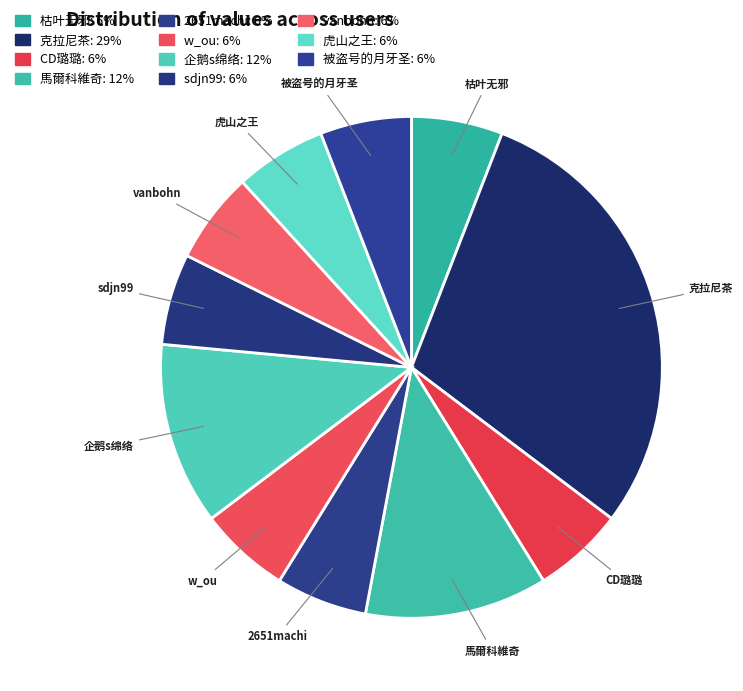

How many slices are in this pie chart?

11